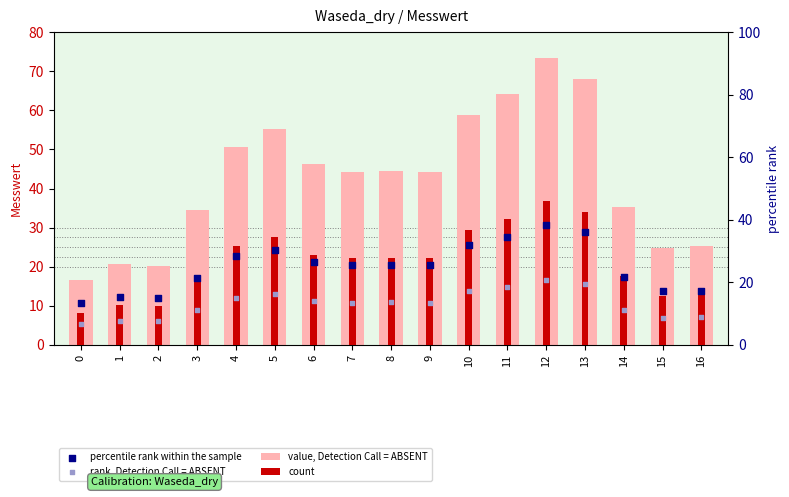

At how many categories does at least one series exceed 48?

6